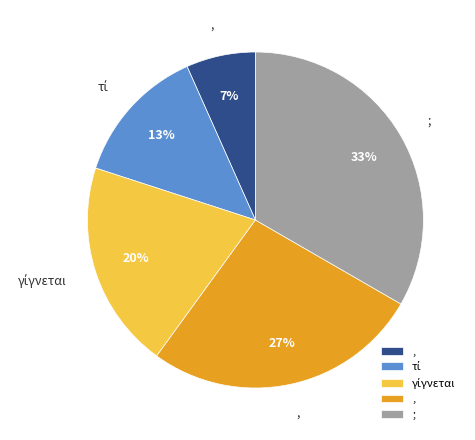

Is there any slice that represents more than half of the pie?

No